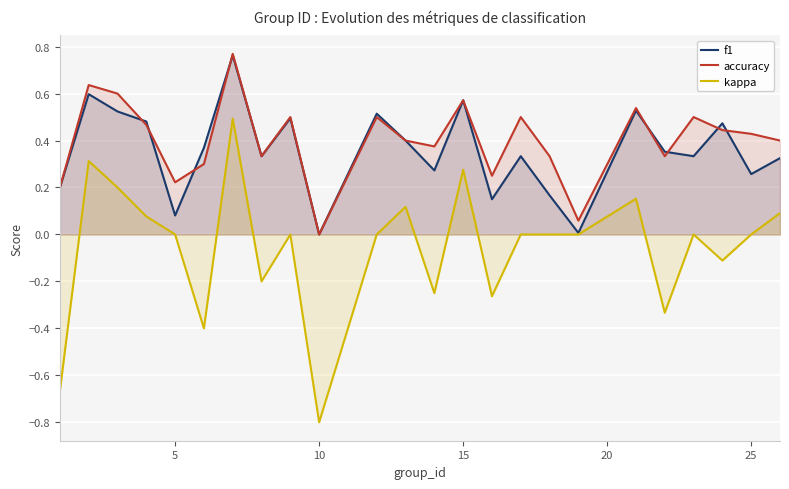

Which series has the largest range (max minus min)?

kappa